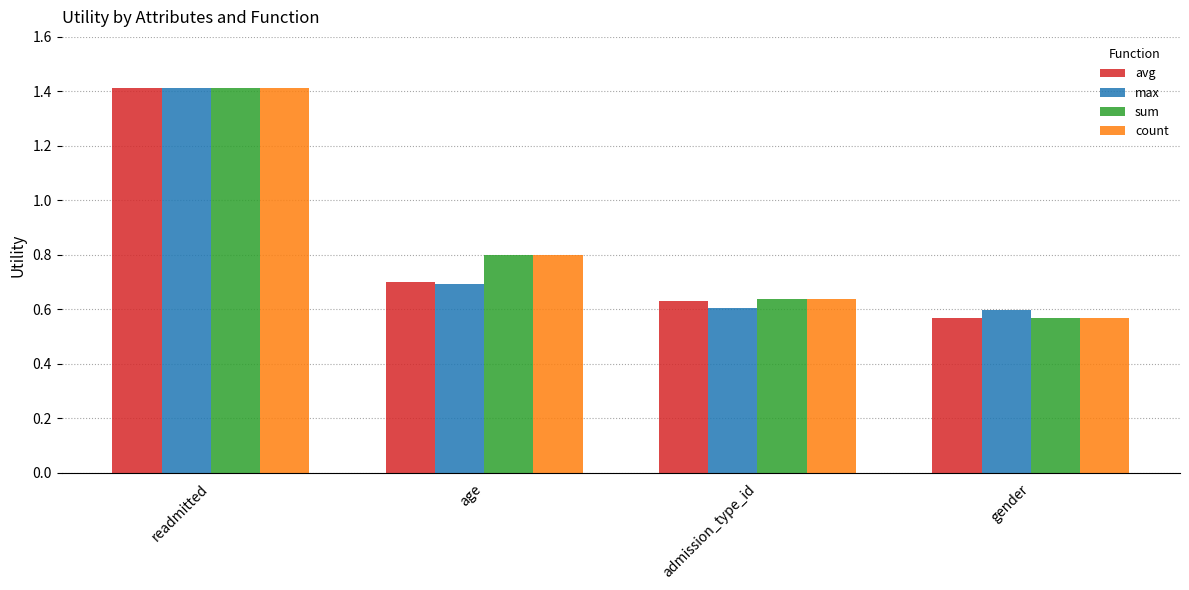

How many count values are between 0 and 1?

3